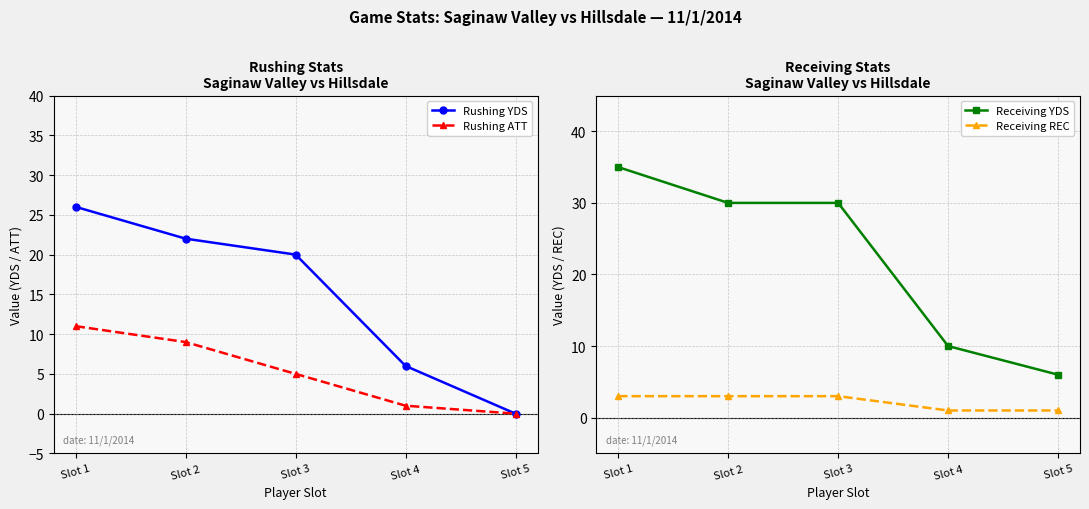

At which label does Rushing YDS reach its minimum?

Slot 5